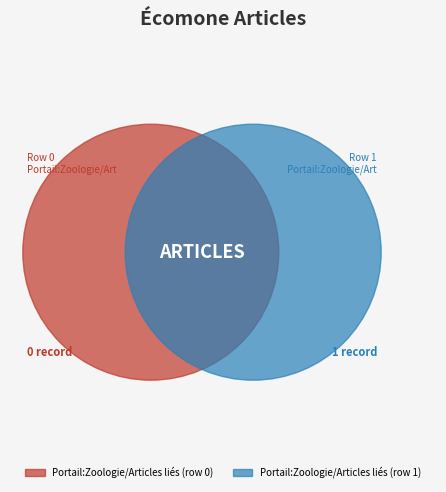

To the nearest percent, what is the combined percentage of Portail:Zoologie/Articles liés (row 0) and Portail:Zoologie/Articles liés (row 1)?

100%